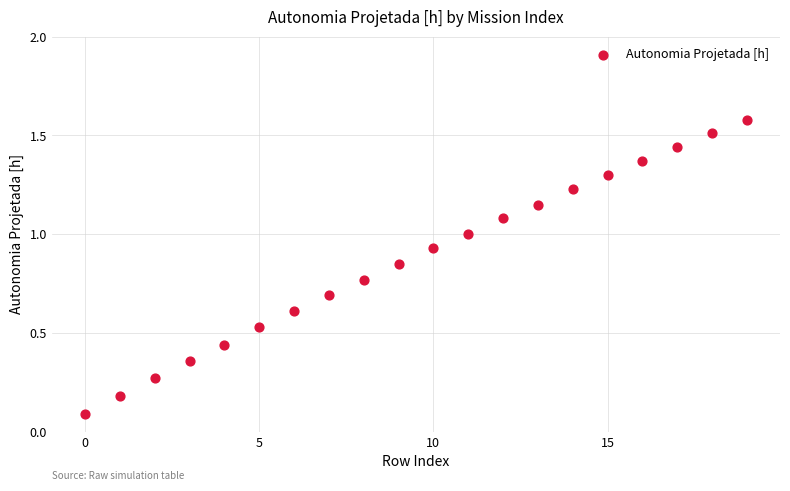

What is the range of Y values (max minus min)?

1.5